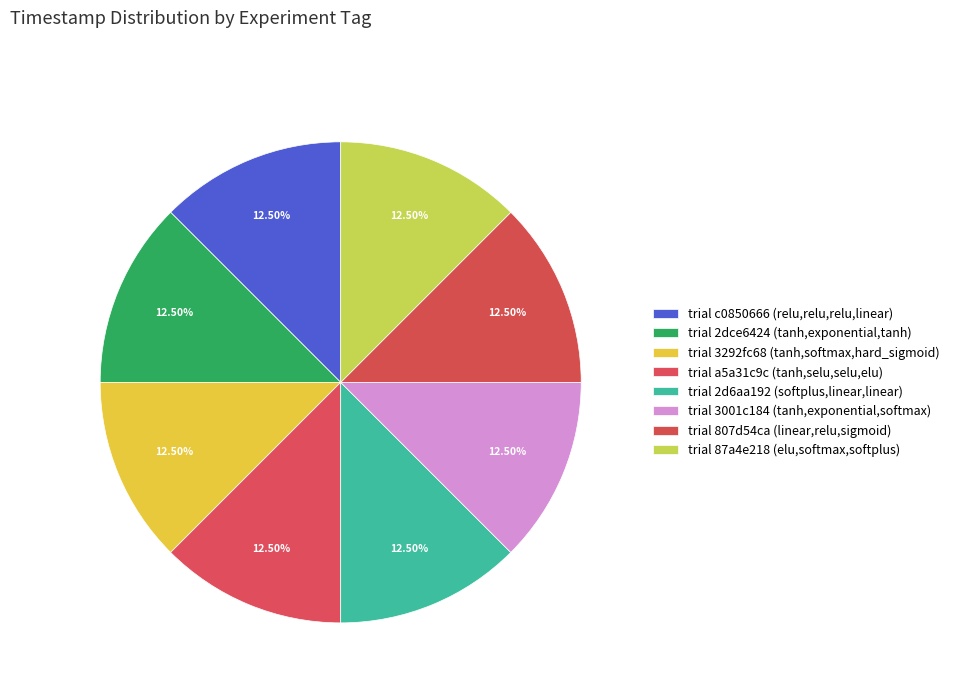

Count the number of slices in the pie.

8